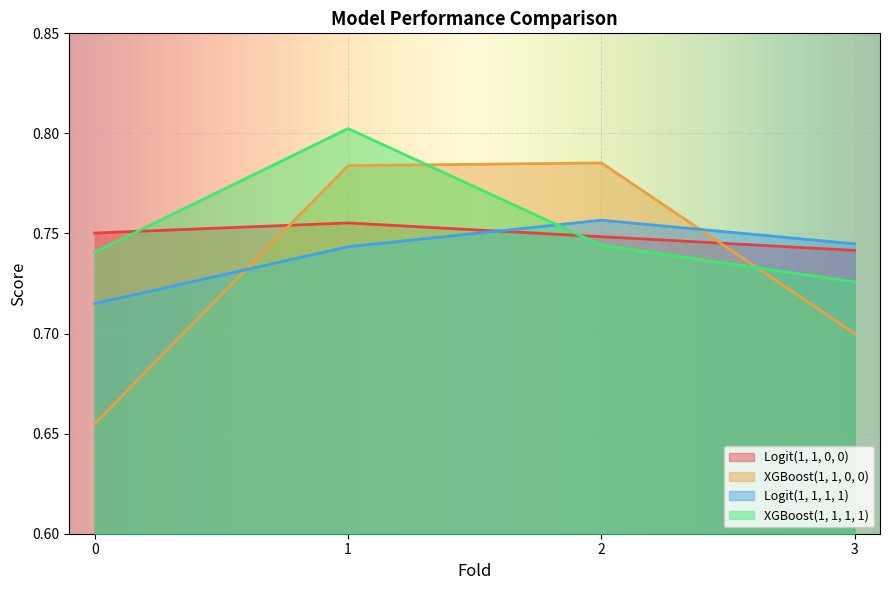

True or false: Logit(1, 1, 0, 0) has a value of 0.4 at 0.

False